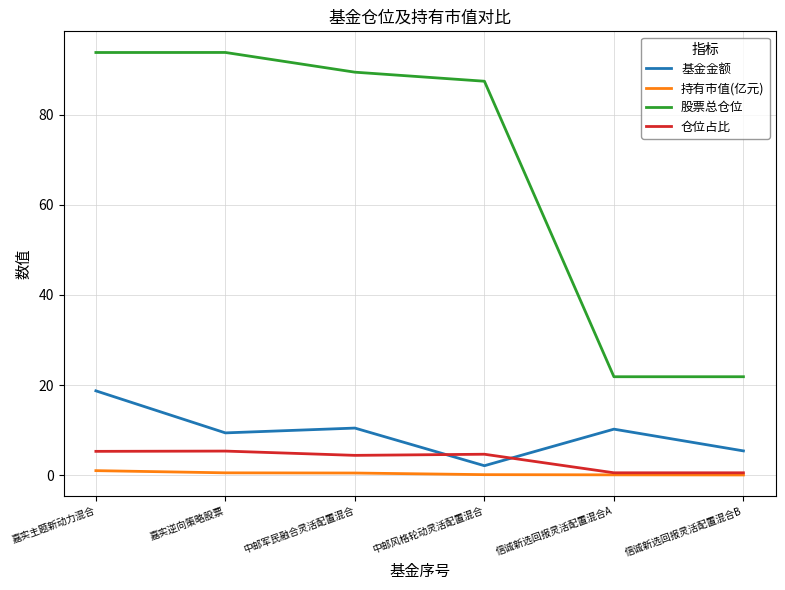

Read the 基金金额 value at 嘉实逆向策略股票.

9.4